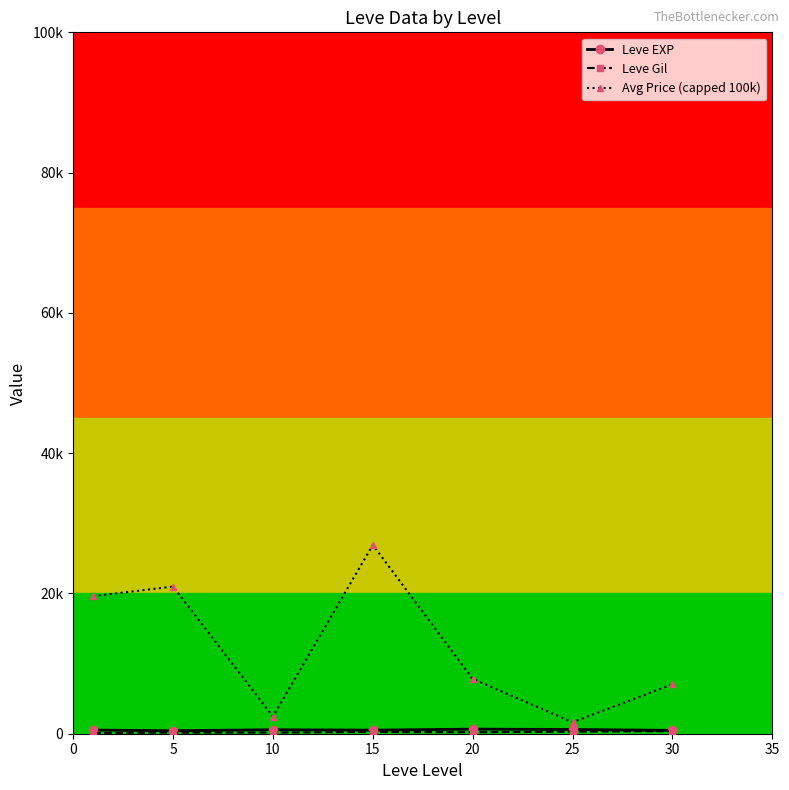

Does the chart have visible grid lines?

No